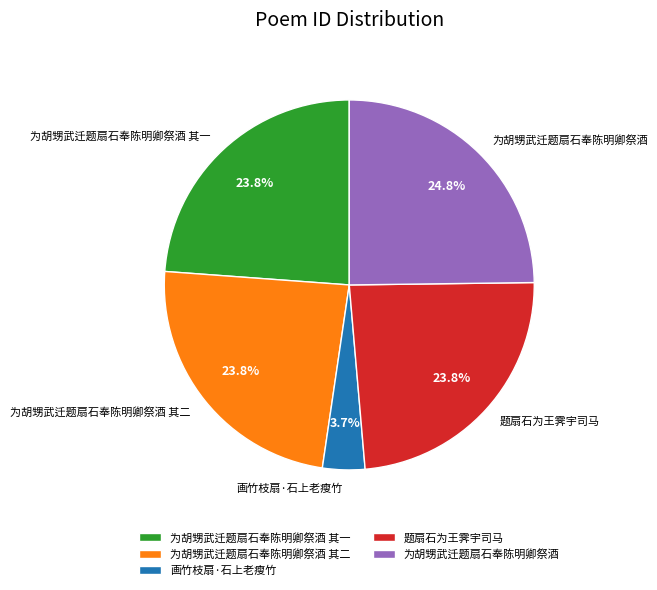

Approximately how many times larger is the value at 题扇石为王霁宇司马 compared to 为胡甥武迁题扇石奉陈明卿祭酒 其一?

1.0